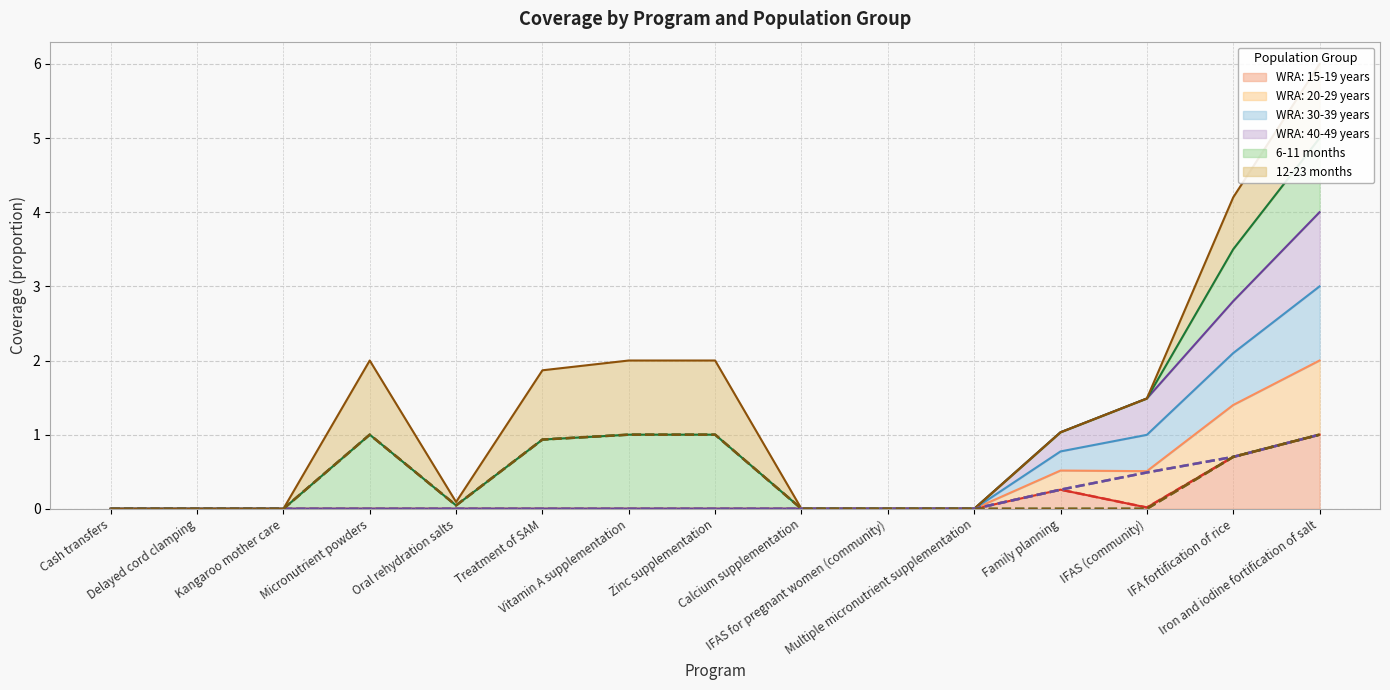

What is the sum of all WRA: 30-39 years values?

2.4